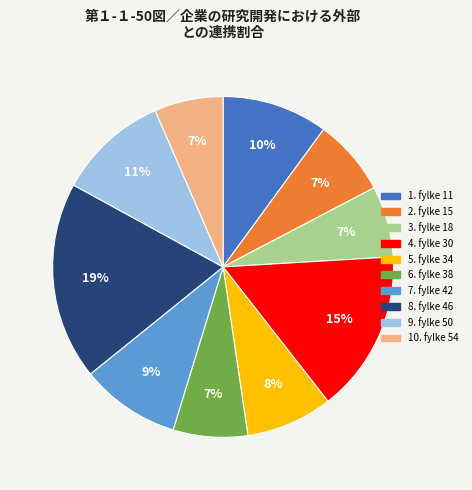

How many slices are in this pie chart?

10